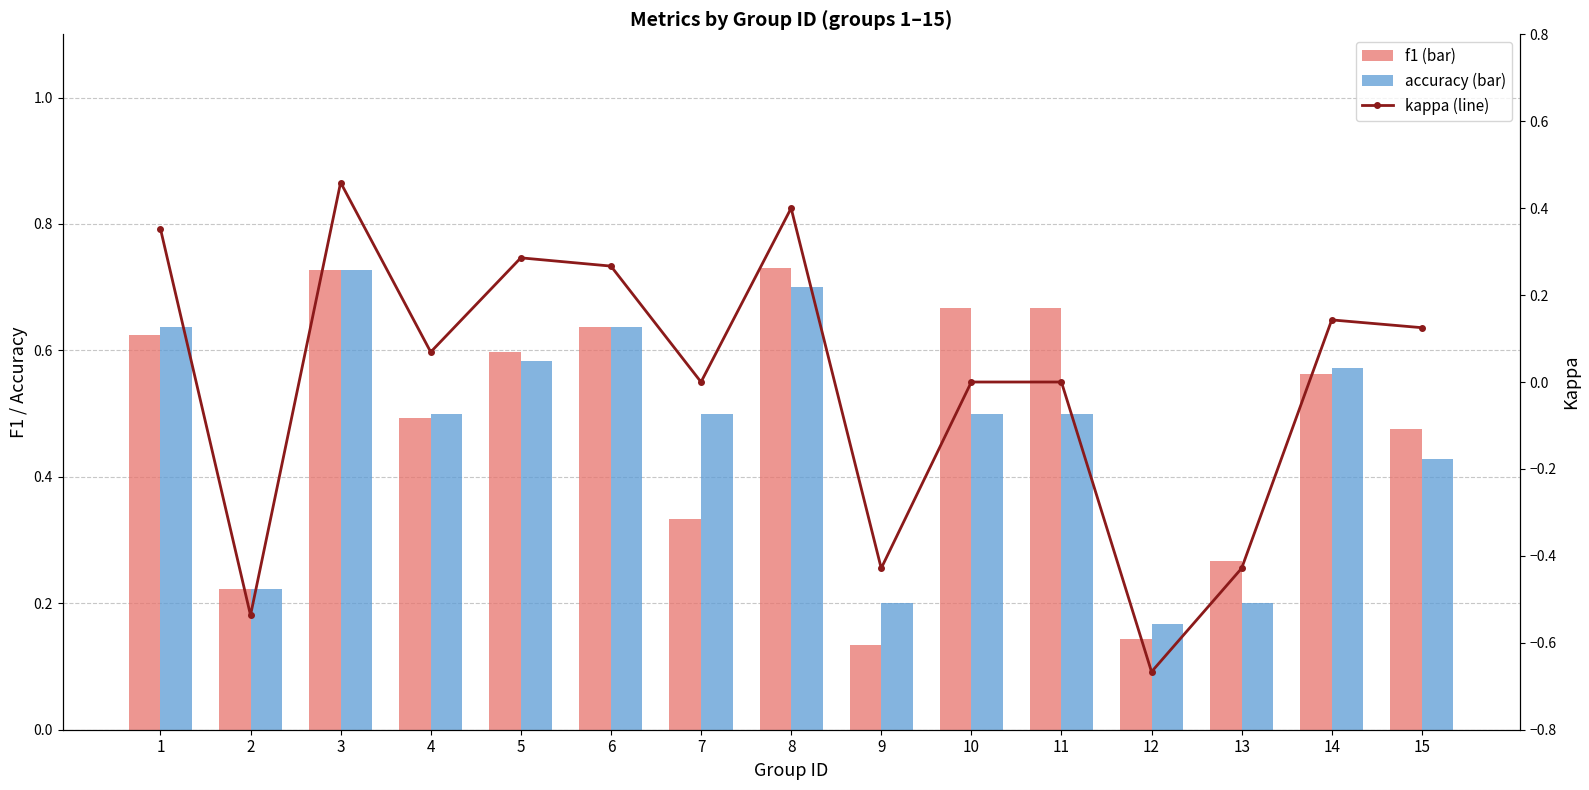

At how many categories does at least one series exceed 0?

15